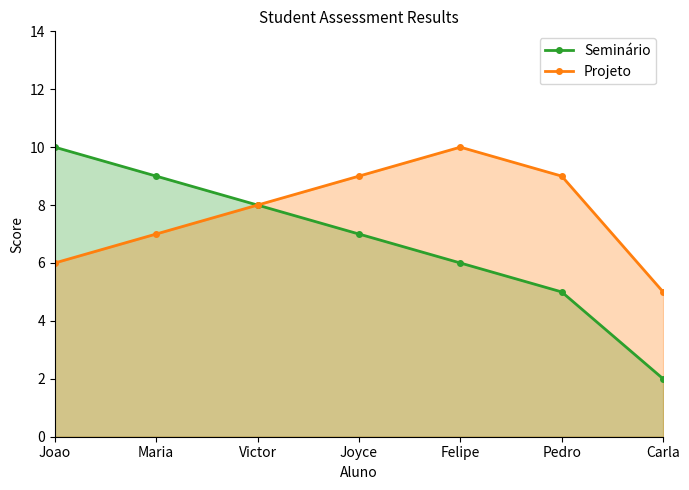

True or false: Projeto has a value of 9 at Pedro.

True